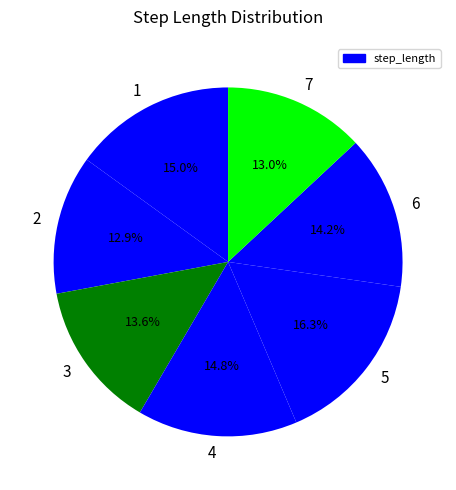

Count the number of slices in the pie.

7